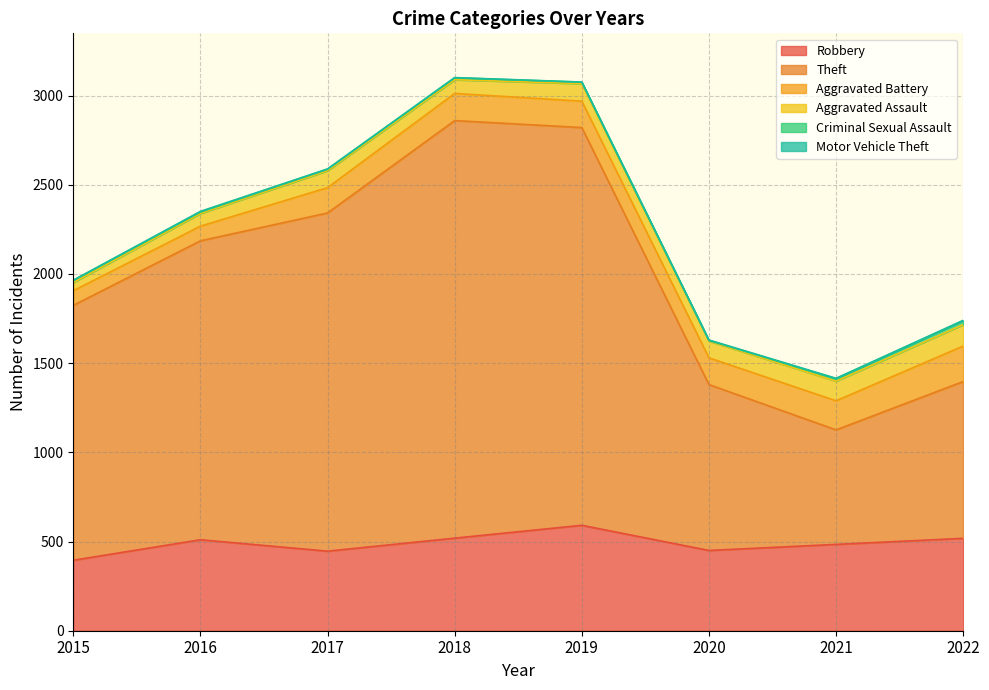

Where does the Criminal Sexual Assault series first go above 11?

2015